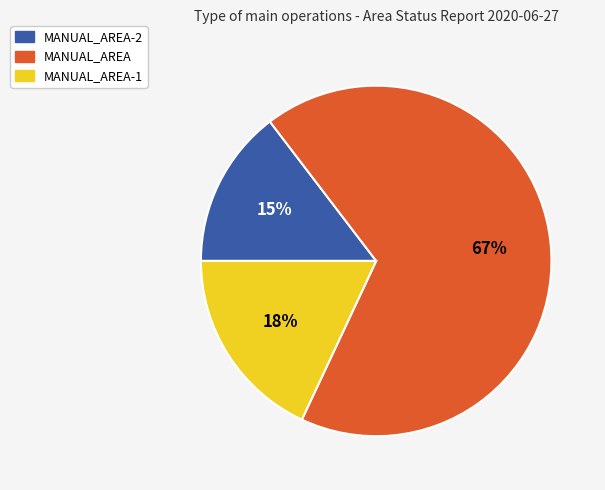

Rank the categories by value from lowest to highest.

MANUAL_AREA-2, MANUAL_AREA-1, MANUAL_AREA